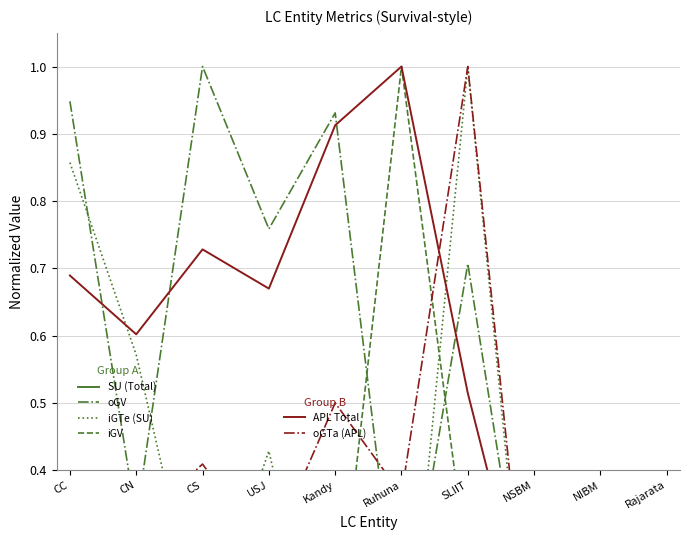

At which label does APL Total reach its peak?

Ruhuna